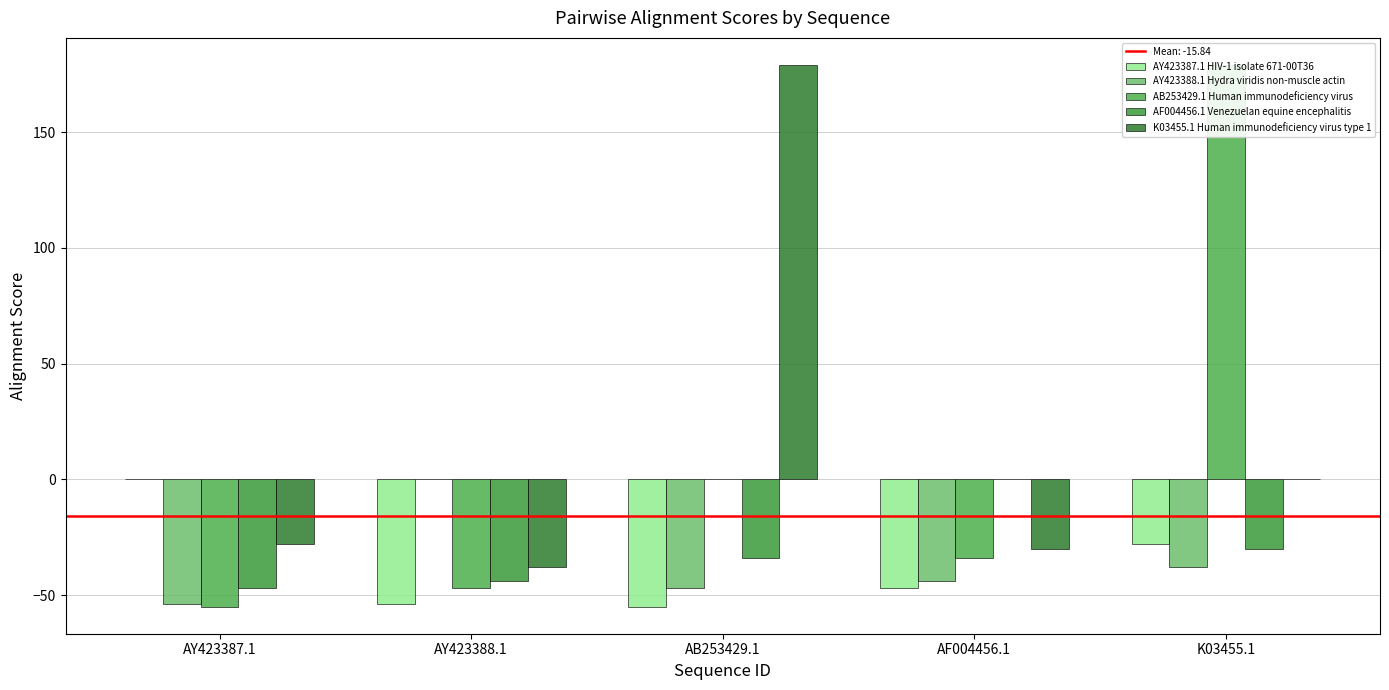

What is the value of the K03455.1 Human immunodeficiency virus type 1 bar at the 2nd from the left?

-38